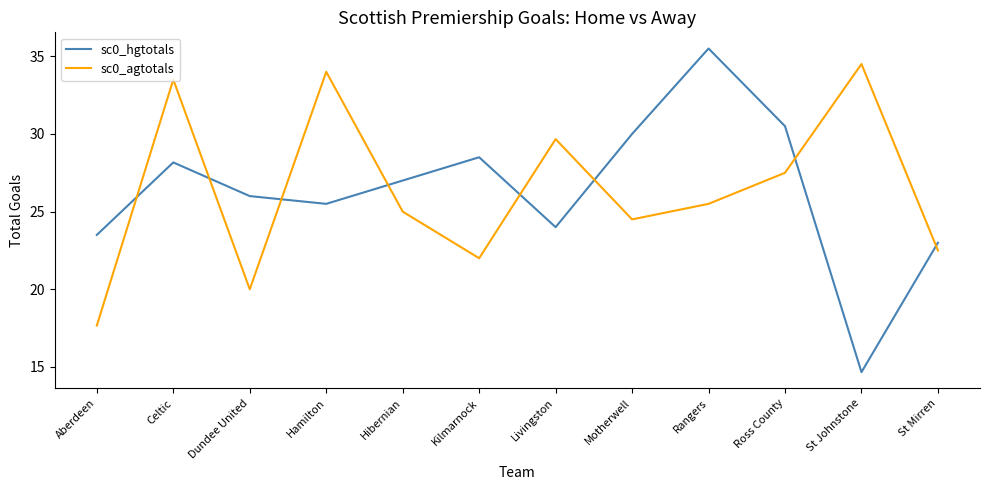

The sc0_hgtotals series shows 23.3 at St Johnstone. True or false?

False